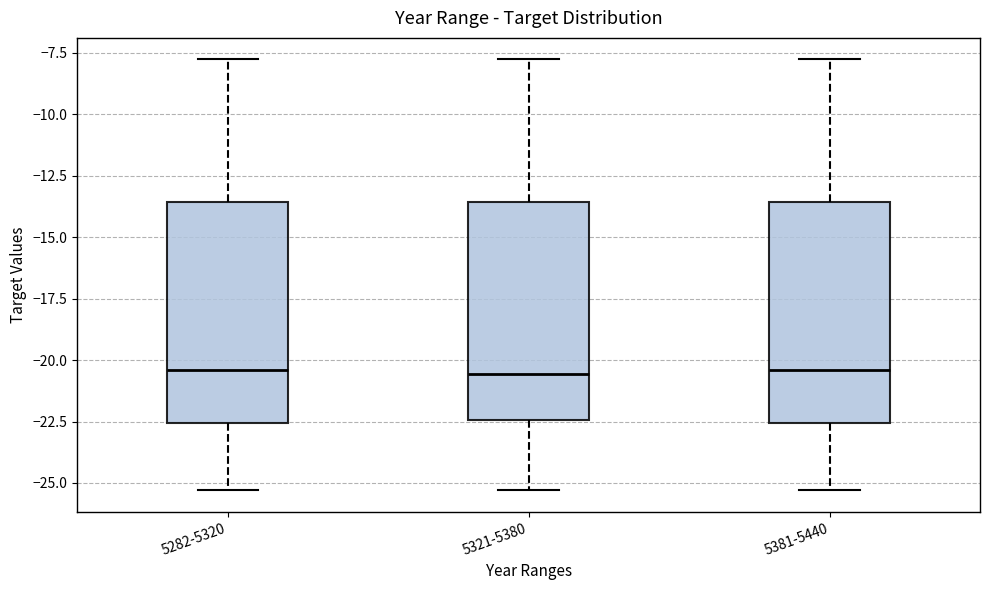

Where is the upper edge of the box for 5282-5320 on the y-axis? The values are not printed on the chart, so give them approximately, as read against the axis.

-13.5